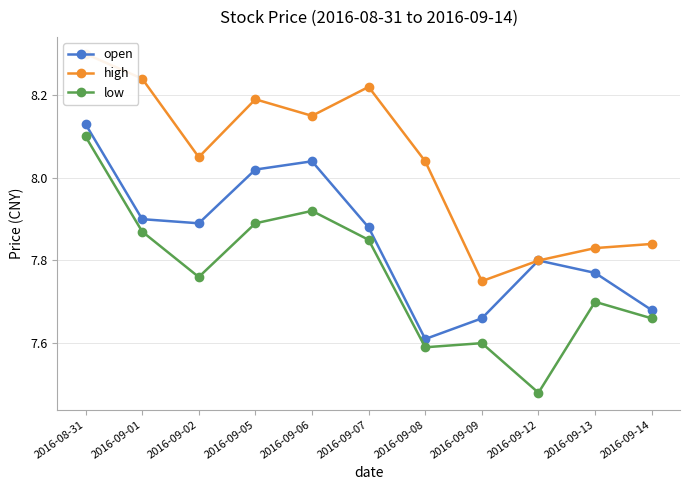

What is the difference between the maximum and minimum values in the open series?

0.5